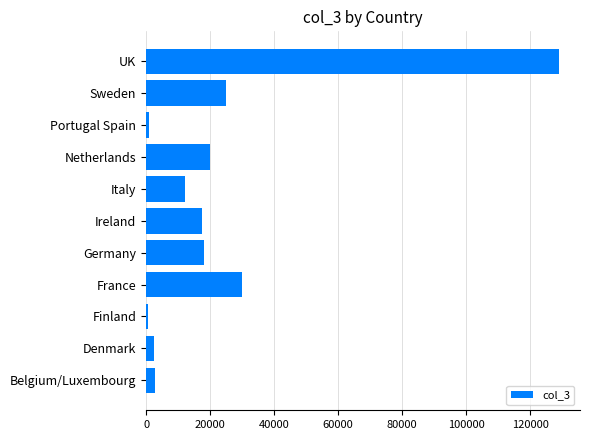

What is the maximum value shown in the chart?

129115